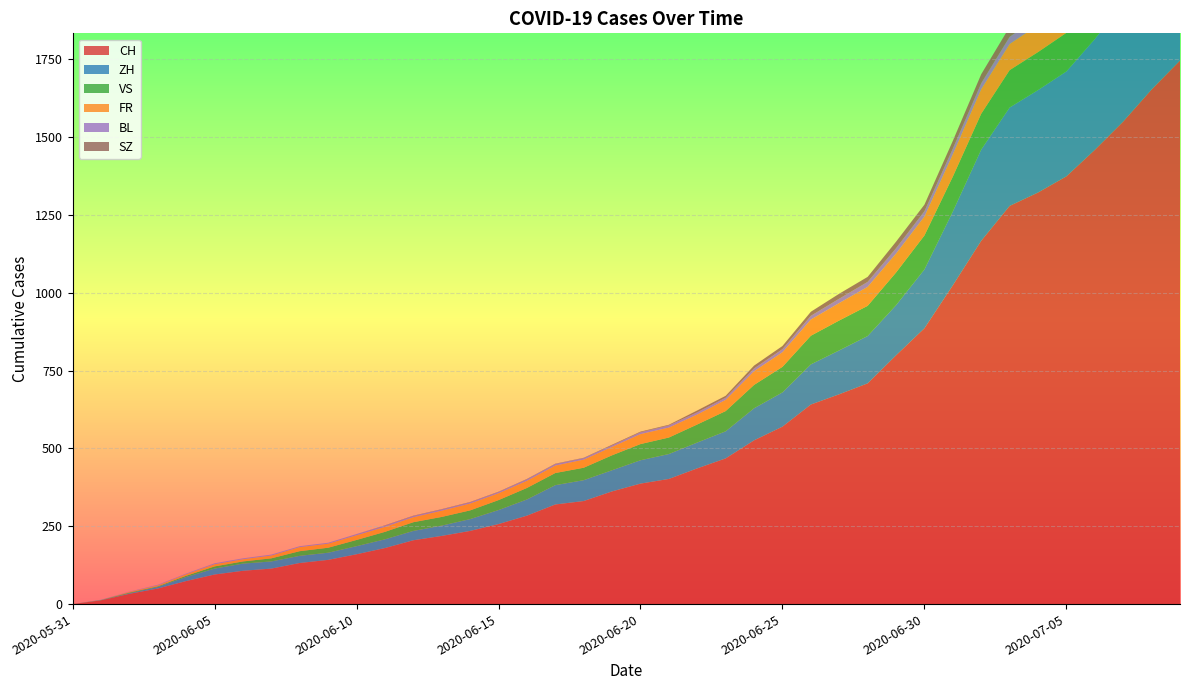

Reading left to right, transcribe all the data shown in this chart.

CH: 0	12	33	50	74	95	107	114	132	142	160	180	205	219	235	257	284	320	331	362	387	402	436	468	526	570	641	674	709	799	886	1024	1167	1279	1322	1374	1459	1550	1653	1746
ZH: 0	0	2	5	13	19	23	23	23	23	26	28	30	33	38	45	52	62	67	68	75	80	83	87	103	110	129	141	152	161	189	237	293	316	329	337	356	382	405	424
VS: 0	1	2	2	4	7	7	10	15	16	20	24	28	28	28	32	37	39	40	48	52	53	58	65	75	82	92	96	97	105	109	112	115	120	122	124	127	130	130	132
FR: 0	0	2	3	5	7	7	9	13	13	15	16	16	20	22	22	23	24	26	27	32	32	32	36	44	47	52	56	61	61	61	72	79	84	87	92	94	96	99	100
BL: 0	1	1	2	2	3	3	3	3	3	4	4	4	4	4	4	5	5	5	5	6	7	7	7	9	10	12	14	16	17	17	18	19	23	27	27	29	32	35	38
SZ: 0	0	0	0	0	0	0	0	0	0	0	1	1	1	1	1	1	1	1	2	2	2	6	6	9	10	13	16	16	21	21	25	29	32	35	35	35	42	46	49